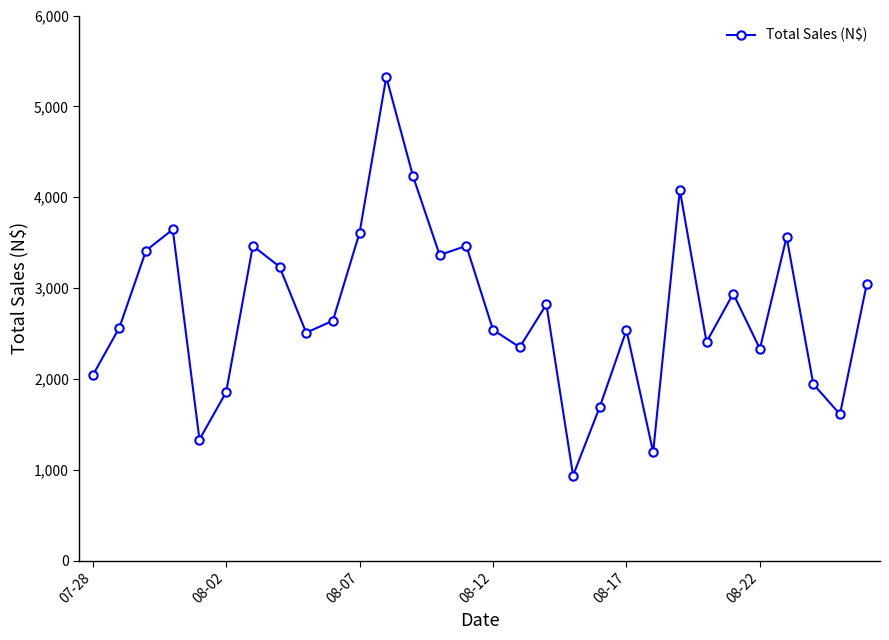

What is the value of the 24th point from the left?

2407.7